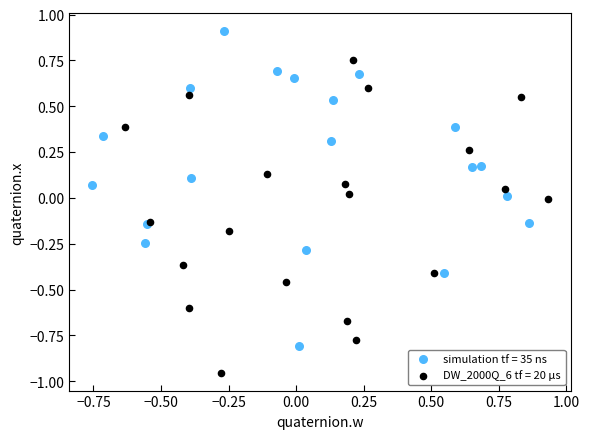

What are all the series names shown in the legend?

simulation tf = 35 ns, DW_2000Q_6 tf = 20 μs